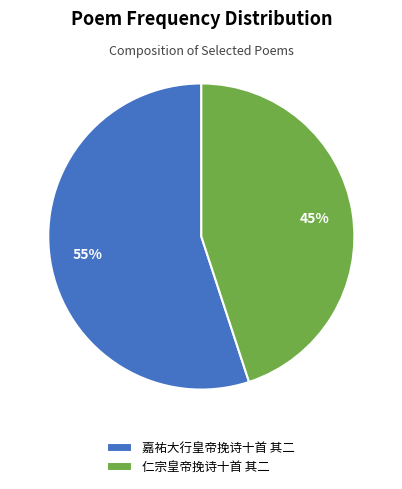

Which slice represents more than half of the pie?

嘉祐大行皇帝挽诗十首 其二